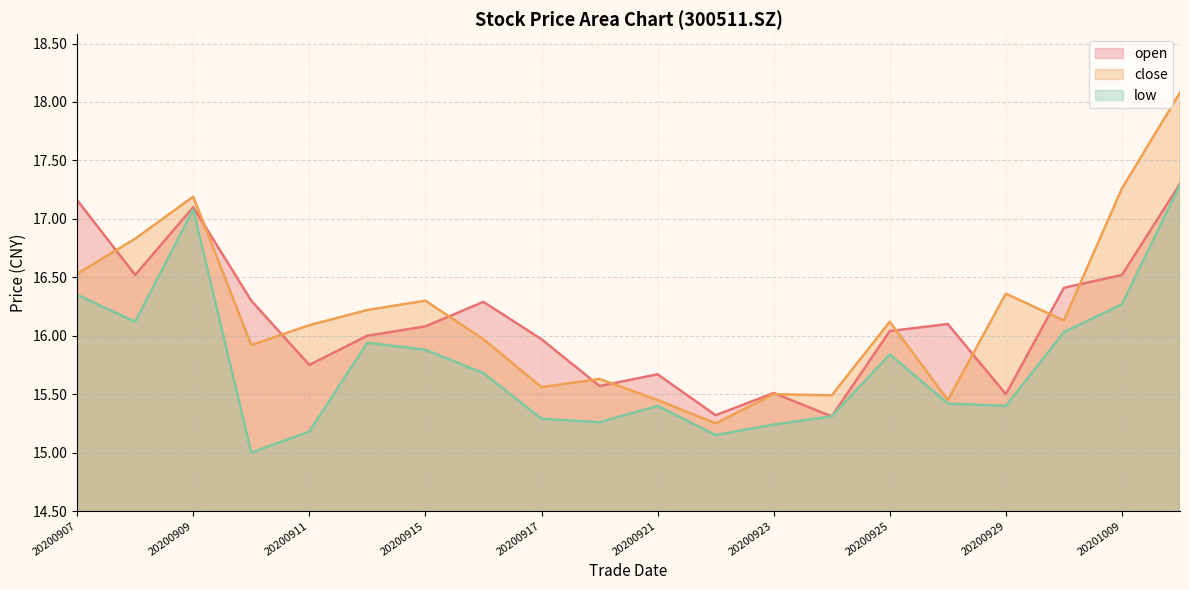

True or false: low and open intersect in this chart.

False